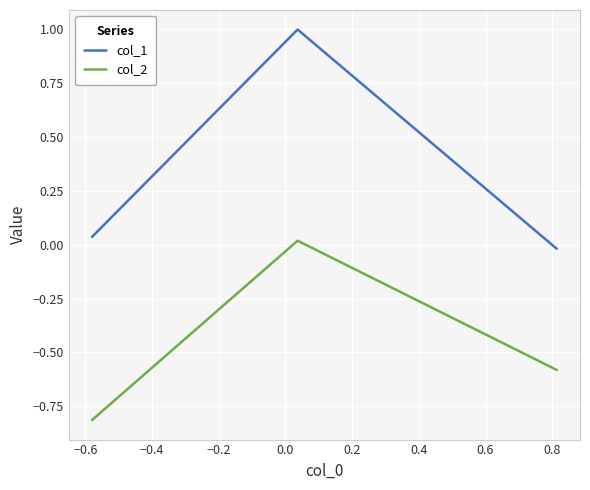

Which series has the widest spread of values?

col_1